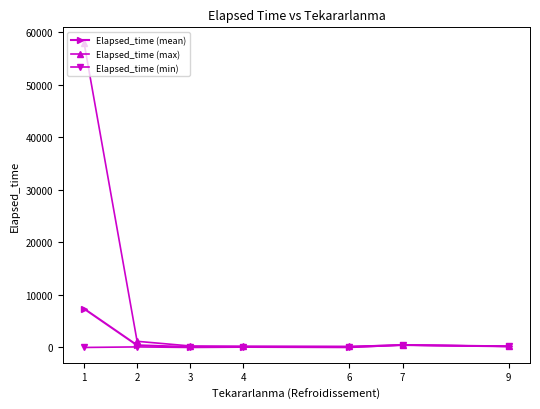

True or false: Elapsed_time (mean) has more than 2 interior local peaks.

False